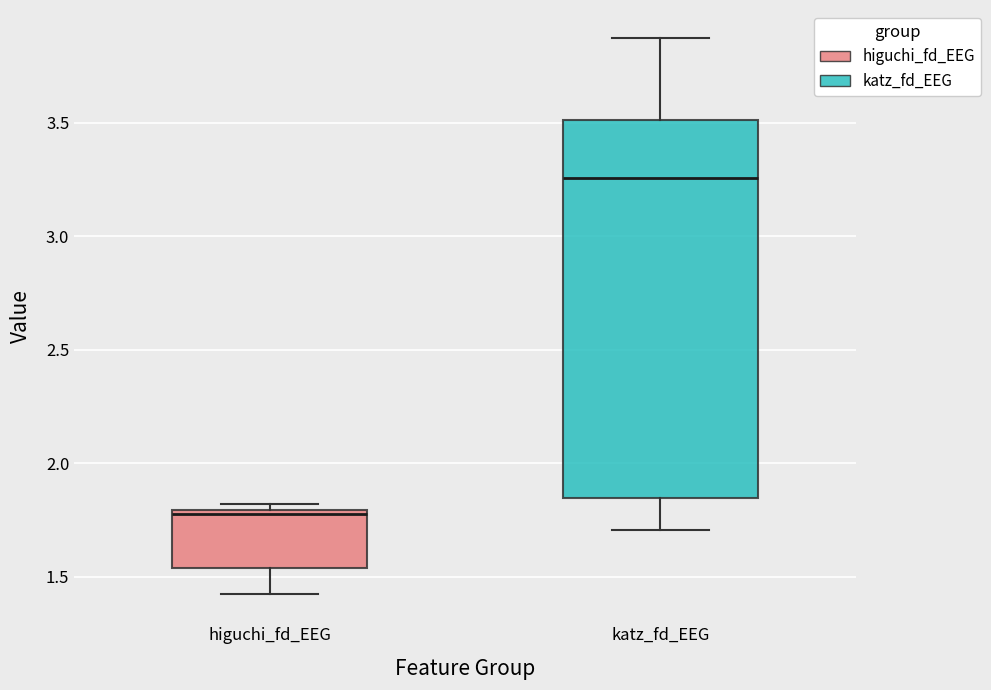

Reading left to right, read every box against the y-axis: the position of its median line, the range the box covers, and the ends of its whiskers. The values are not printed on the chart, so give them approximately, as read against the axis.

higuchi_fd_EEG: median 1.75, box 1.55 to 1.80, whiskers 1.40 to 1.80 (just above the box's upper edge)
katz_fd_EEG: median 3.25, box 1.85 to 3.50, whiskers 1.70 to 3.85